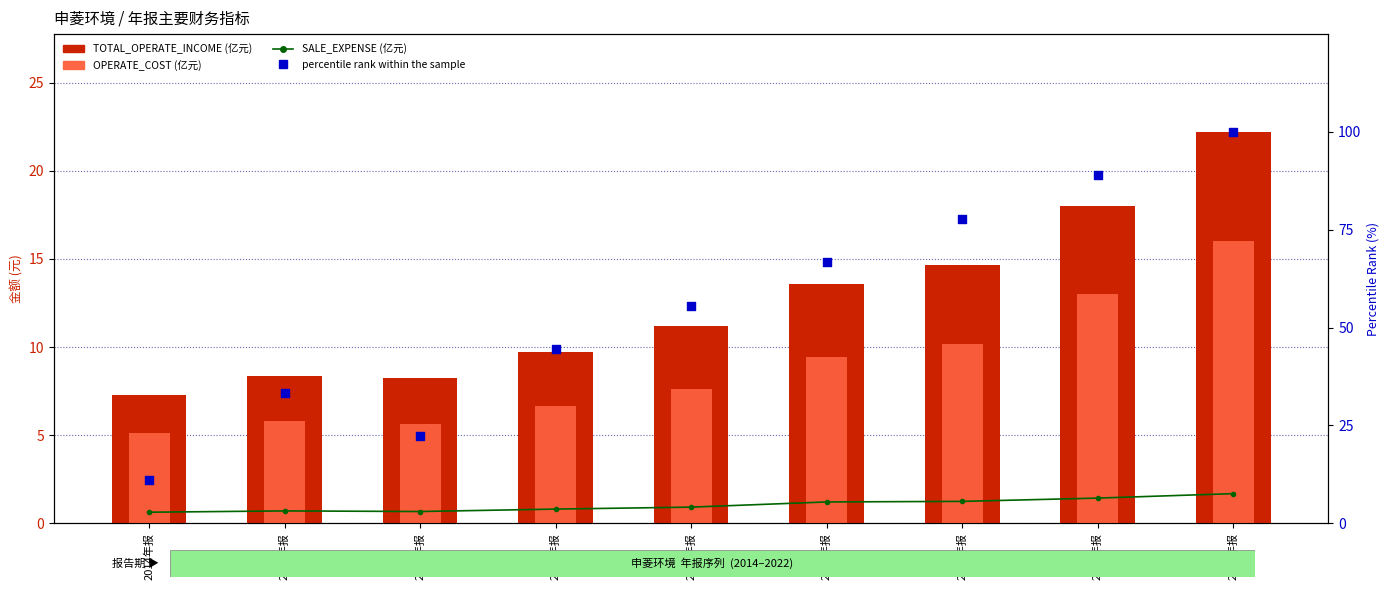

Which series has the largest total across all categories?

percentile rank within the sample